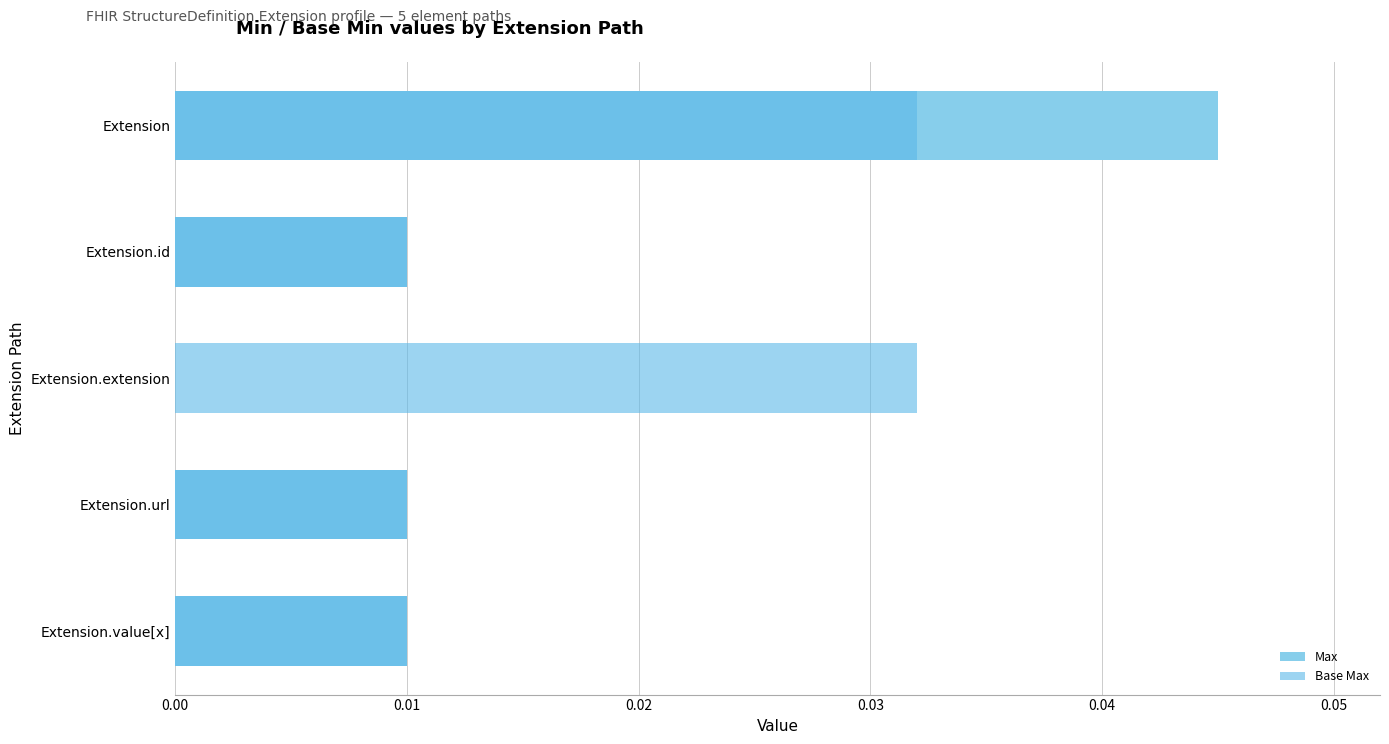

Are the bars horizontal?

Yes